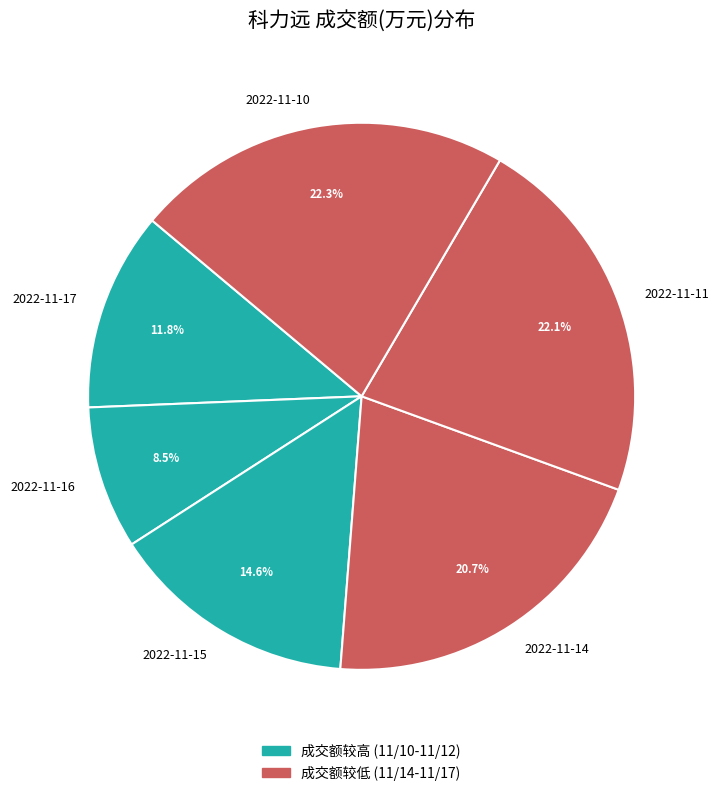

The 2022-11-10 slice represents 22% of the pie. True or false?

True